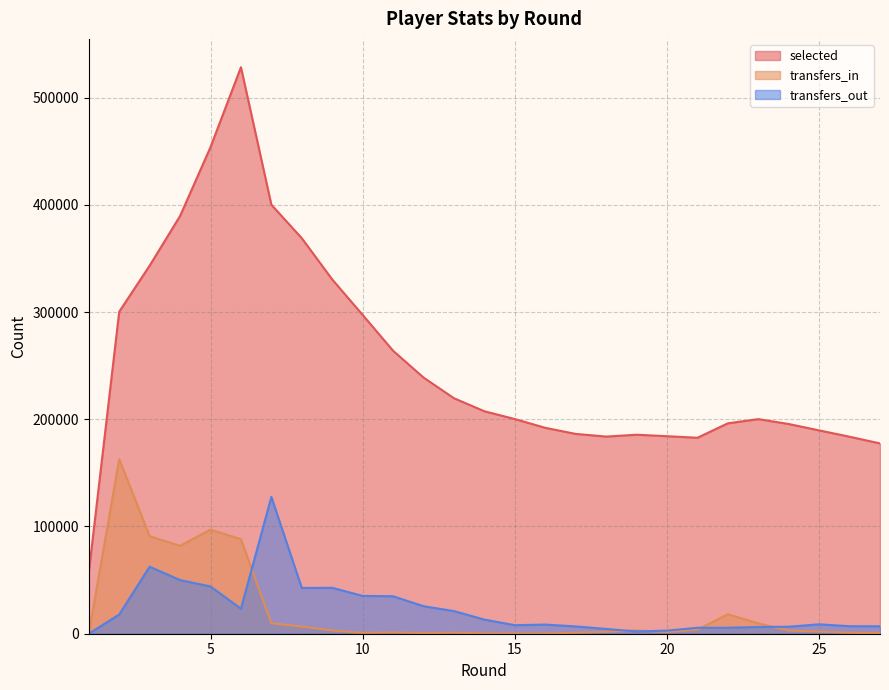

Reading left to right, what are all the values shown in this chart?

selected: 57131	300326	343248	389576	453771	528279	400025	368825	330367	297254	263873	238898	219607	207441	200192	192015	186336	183842	185579	184198	182736	196200	200122	195567	189613	183703	177458
transfers_in: 0	162756	90941	81984	97122	88126	9791	6617	3012	850	1268	515	944	353	163	192	920	1729	3097	1502	3744	18148	9678	2885	2023	822	544
transfers_out: 0	17911	62495	50023	44047	23335	127560	42662	42827	35263	34923	25670	21090	13166	7957	8509	6807	4464	2102	2886	5547	5577	6288	6532	8780	6994	6943